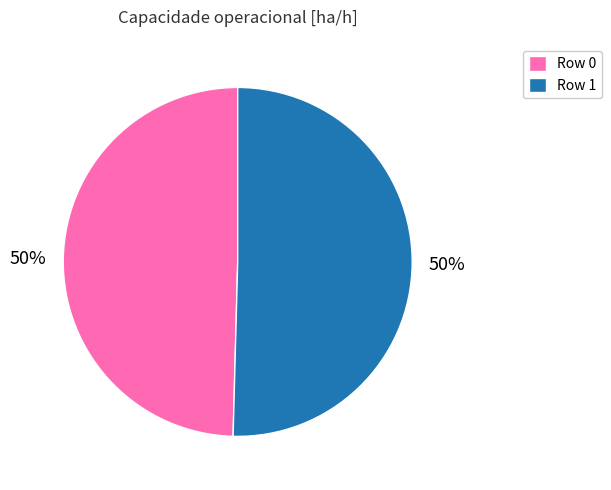

To the nearest percent, what is the combined percentage of Row 1 and Row 0?

100%